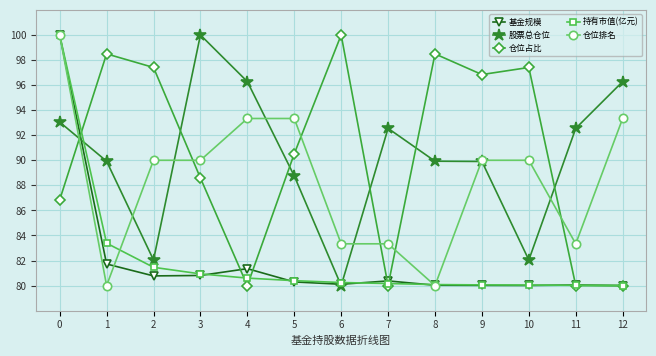

What are all the series names shown in the legend?

基金规模, 股票总仓位, 仓位占比, 持有市值(亿元), 仓位排名